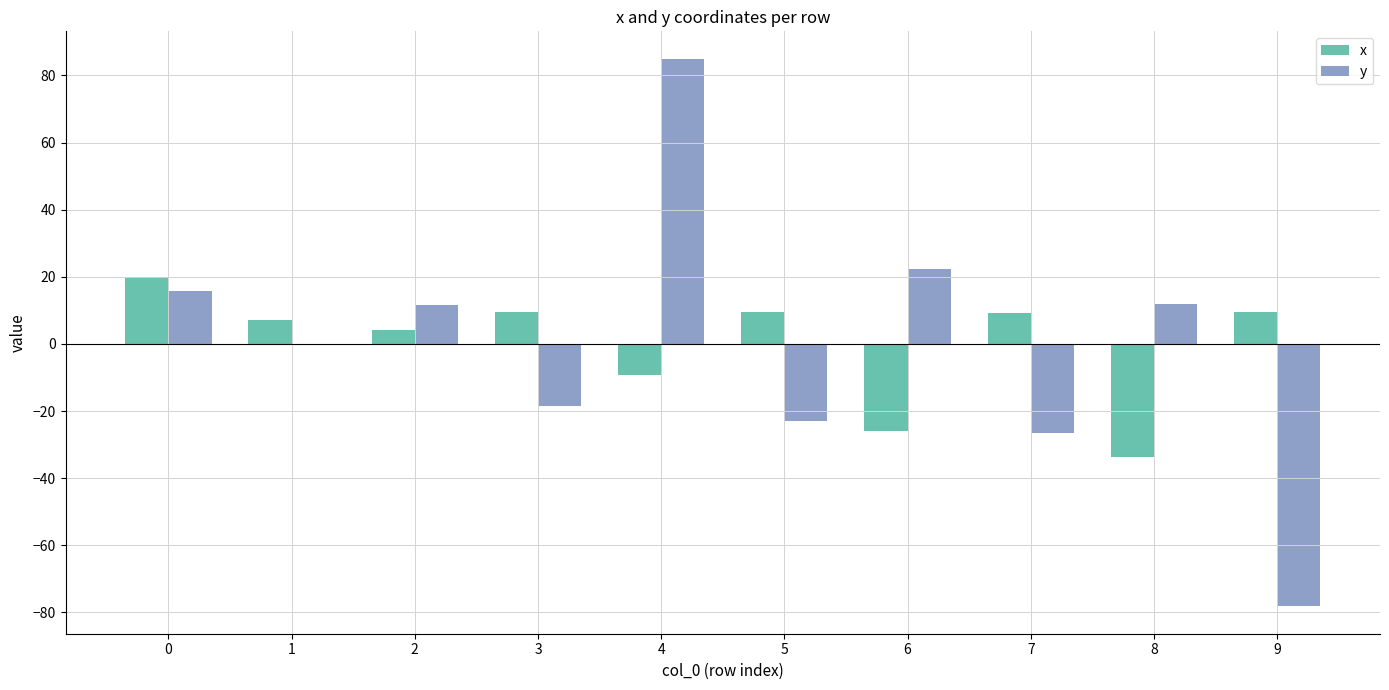

How many values in the x series exceed 9?

5